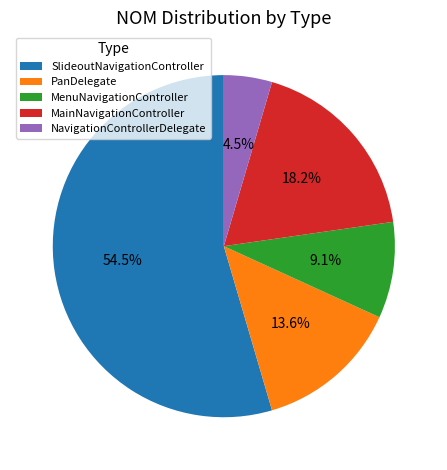

Between SlideoutNavigationController and MenuNavigationController, which is larger?

SlideoutNavigationController